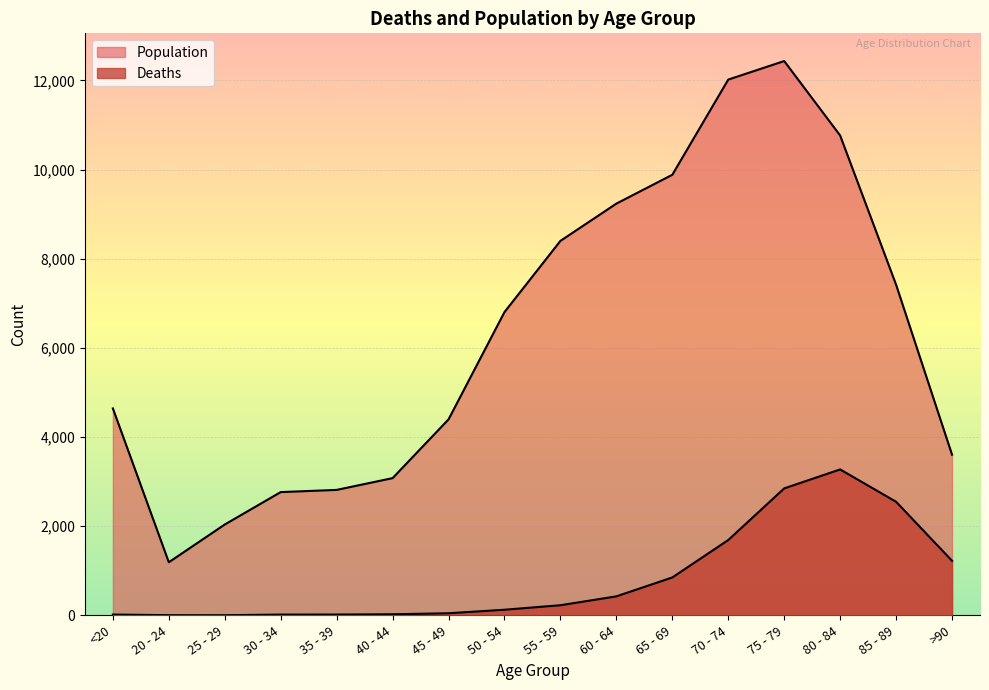

Reading right to left, what are all the values shown in this chart?

Deaths: 1224	2548	3273	2848	1690	850	426	227	126	47	24	18	17	3	4	18
Population: 3604	7417	10764	12434	12018	9883	9236	8400	6803	4396	3078	2814	2765	2038	1191	4641